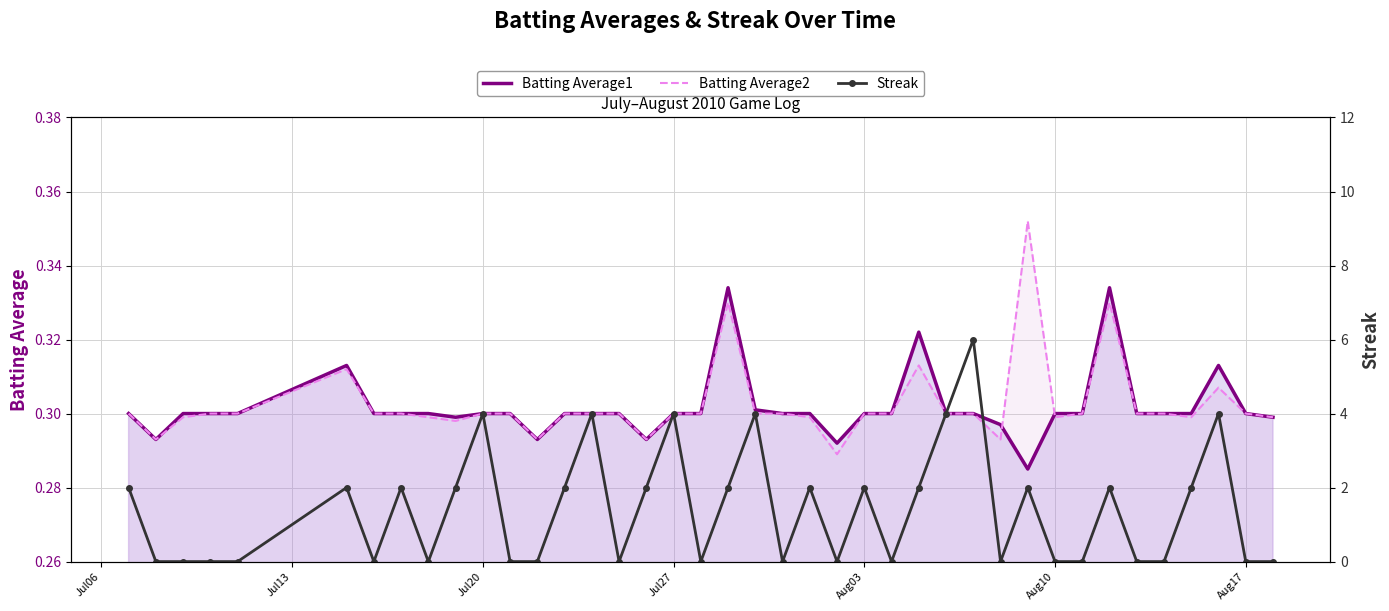

Count the Batting Average1 values in the range 0 to 1.

40